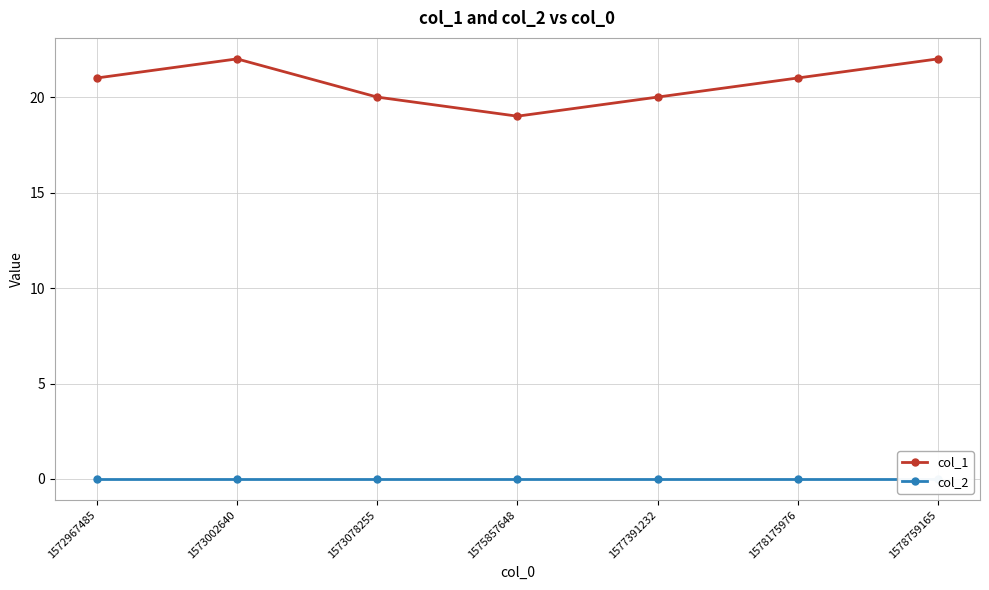

Reading left to right, list all the values displayed in this chart.

col_1: 21	22	20	19	20	21	22
col_2: 0	0	0	0	0	0	0